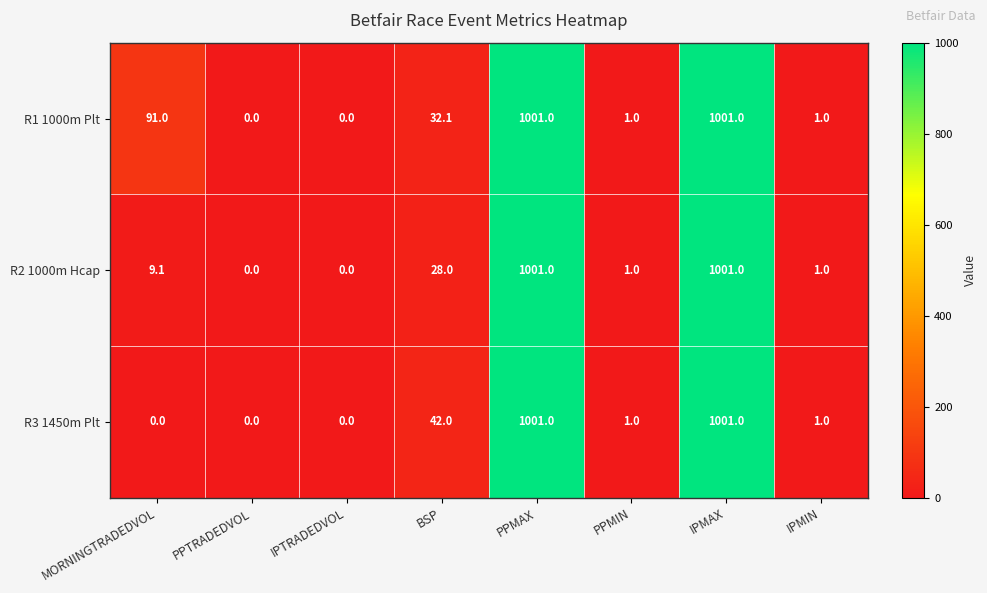

At which label is R2 1000m Hcap closest to 500?

BSP